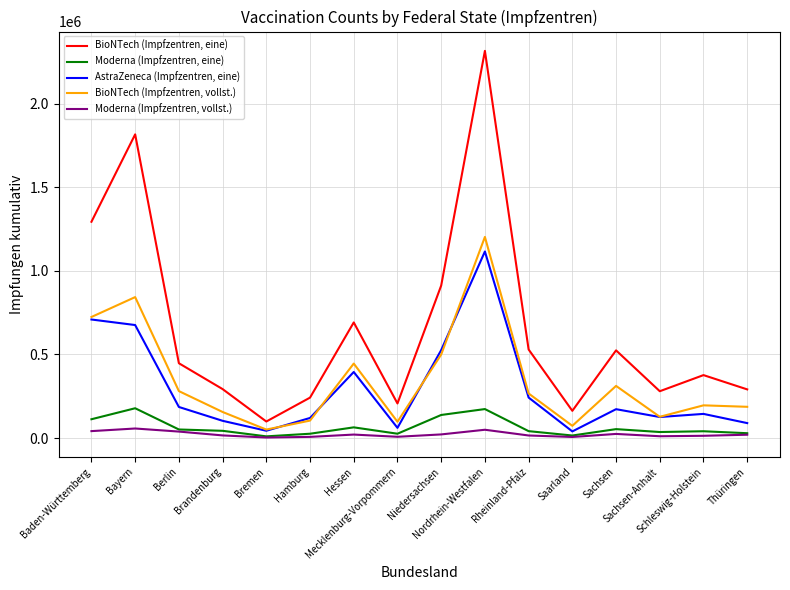

At which label is BioNTech (Impfzentren, eine) closest to 1206747?

Baden-Württemberg